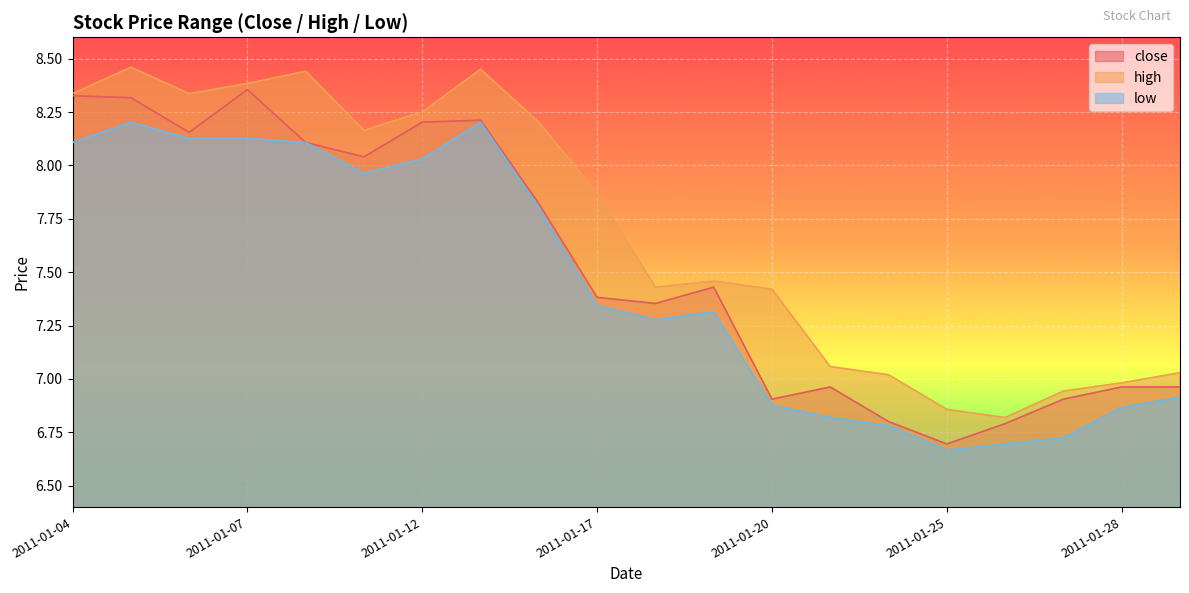

Which category has the lowest value in the low series?

2011-01-25